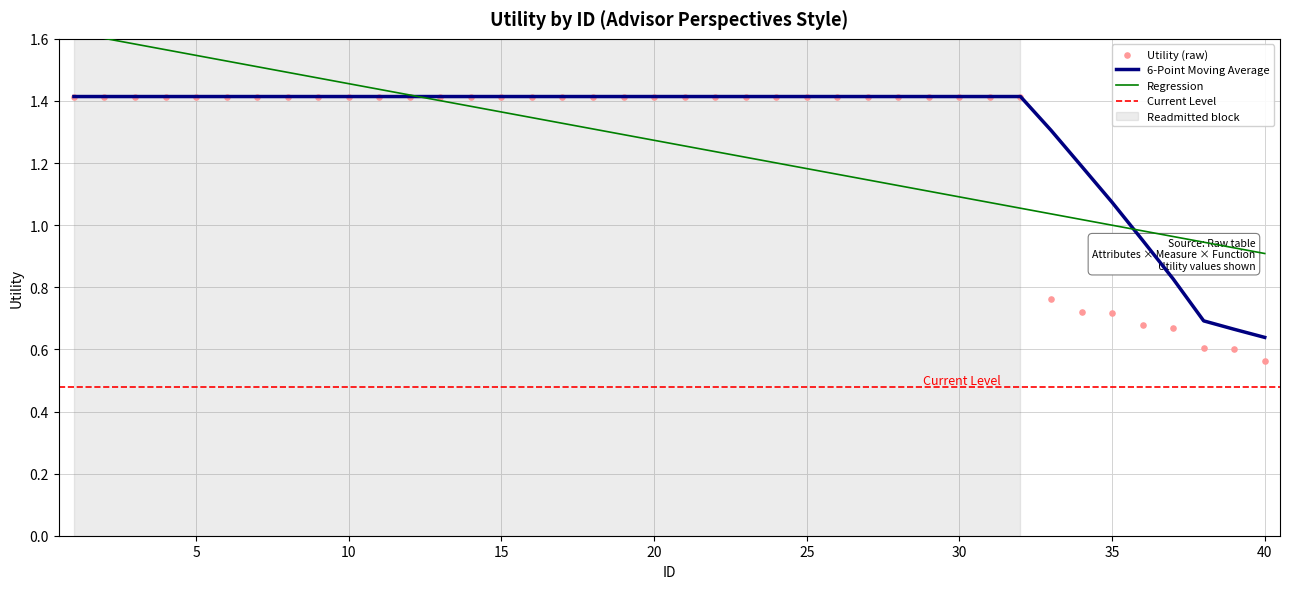

Between 14 and 3, which is larger?

14